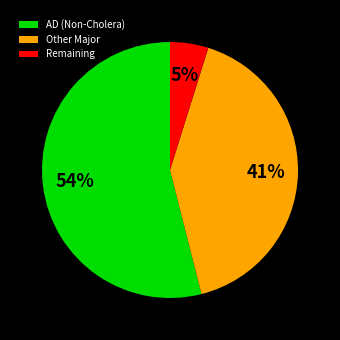

What is the smallest slice in the pie chart?

Remaining